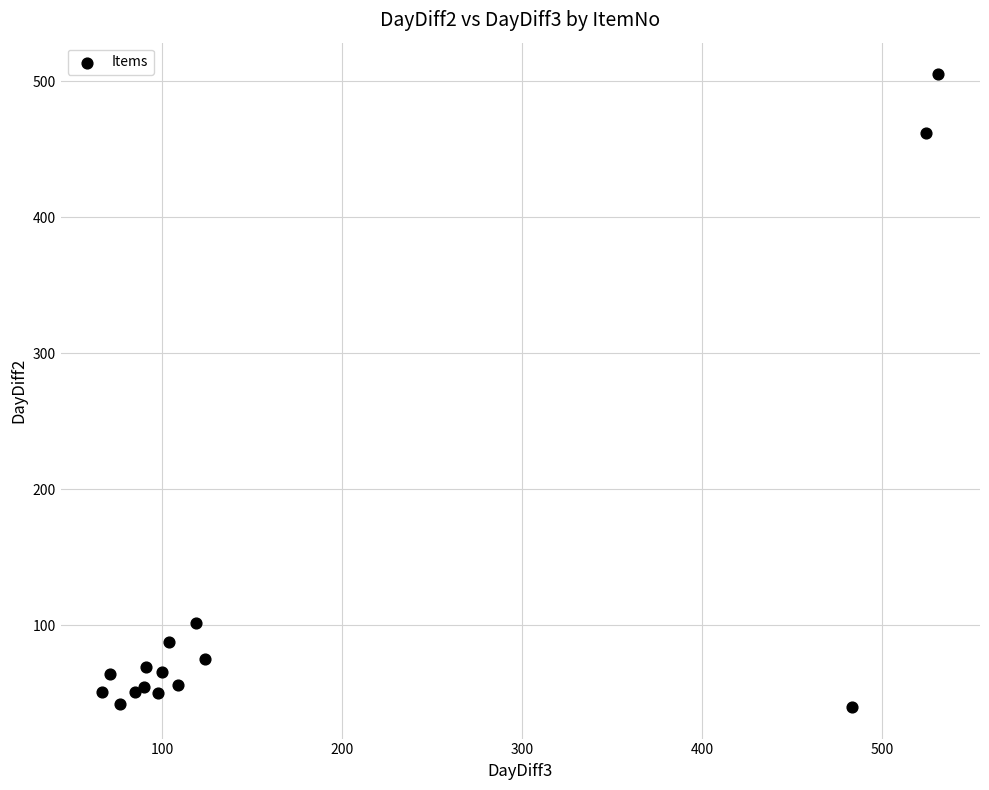

What Y value in the scatter plot is closest to 272?

102